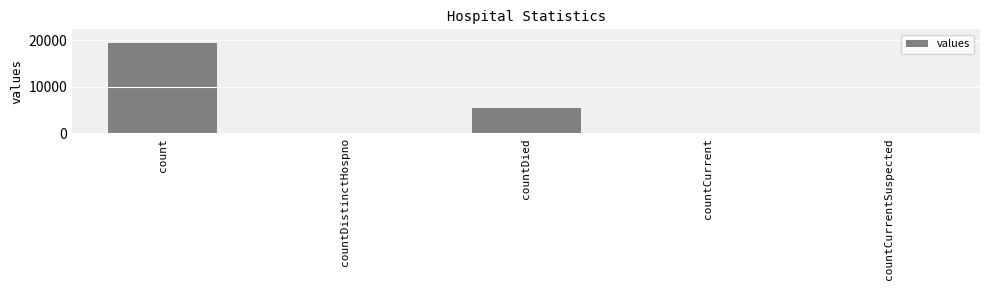

Between countDied and count, which is larger?

count